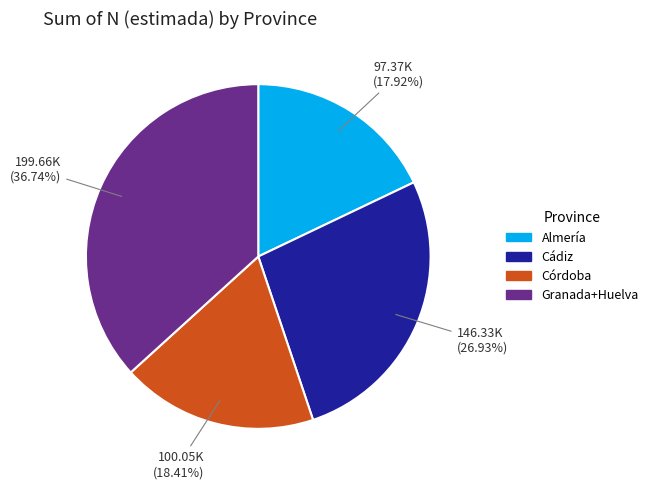

To the nearest percent, what is the difference between the largest and smallest slice percentages?

19%